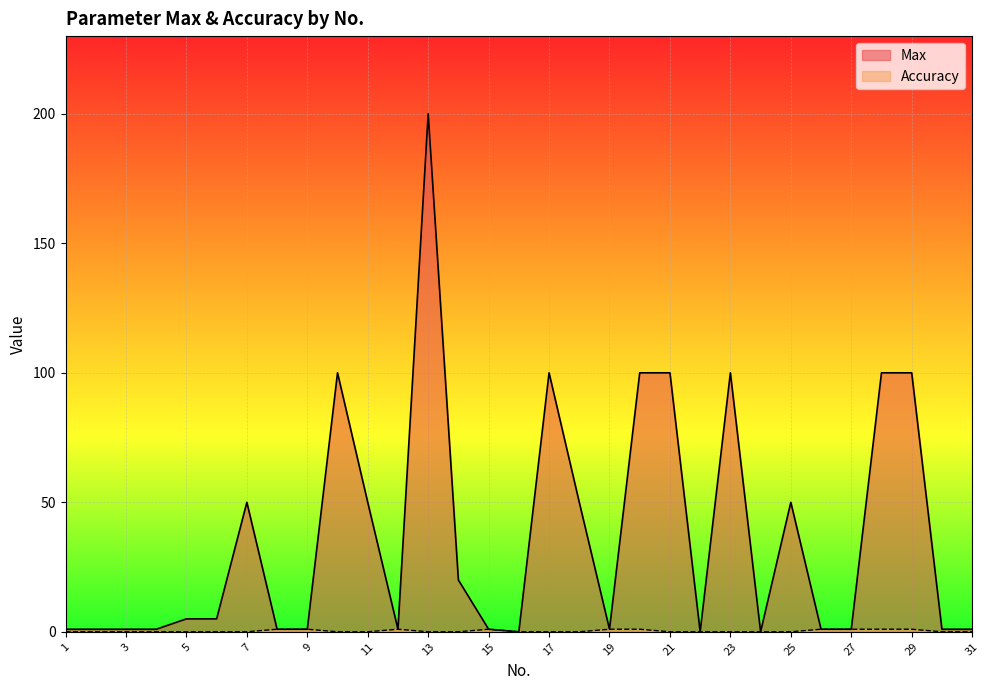

What are all the series names shown in the legend?

Max, Accuracy